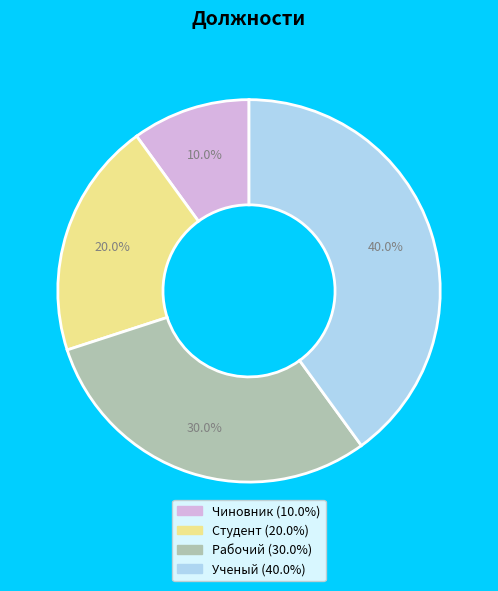

Rank the categories by value from highest to lowest.

Ученый, Рабочий, Студент, Чиновник